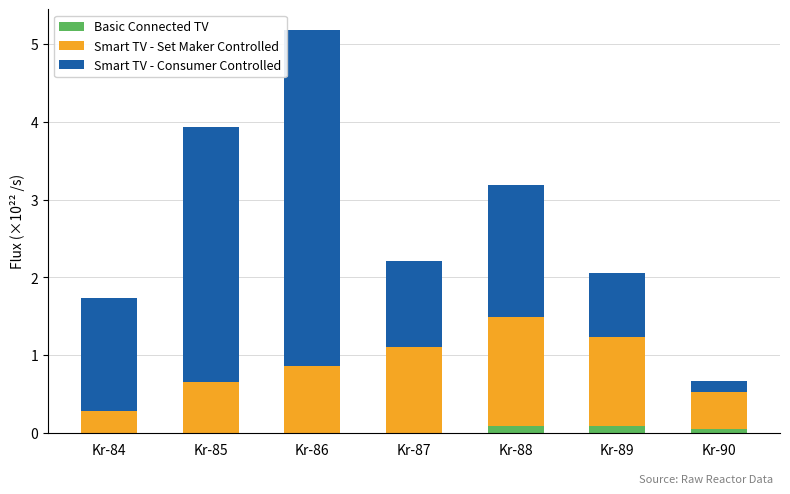

At which category is the sum across all series the highest?

Kr-86